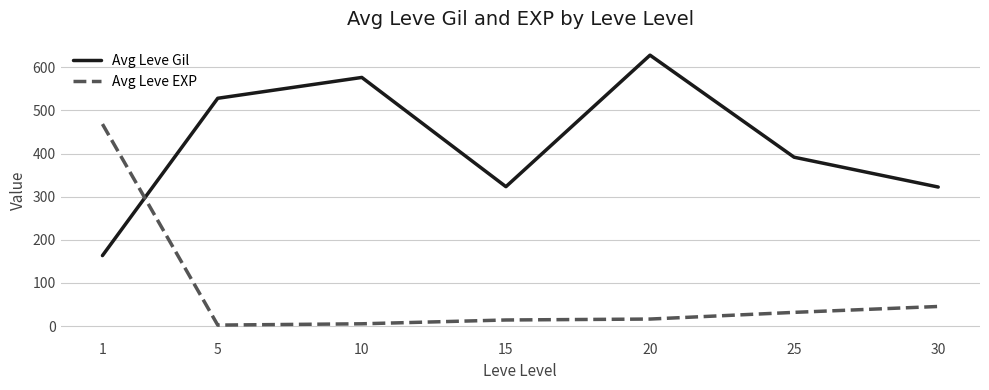

Which label corresponds to the largest value in the chart?

20